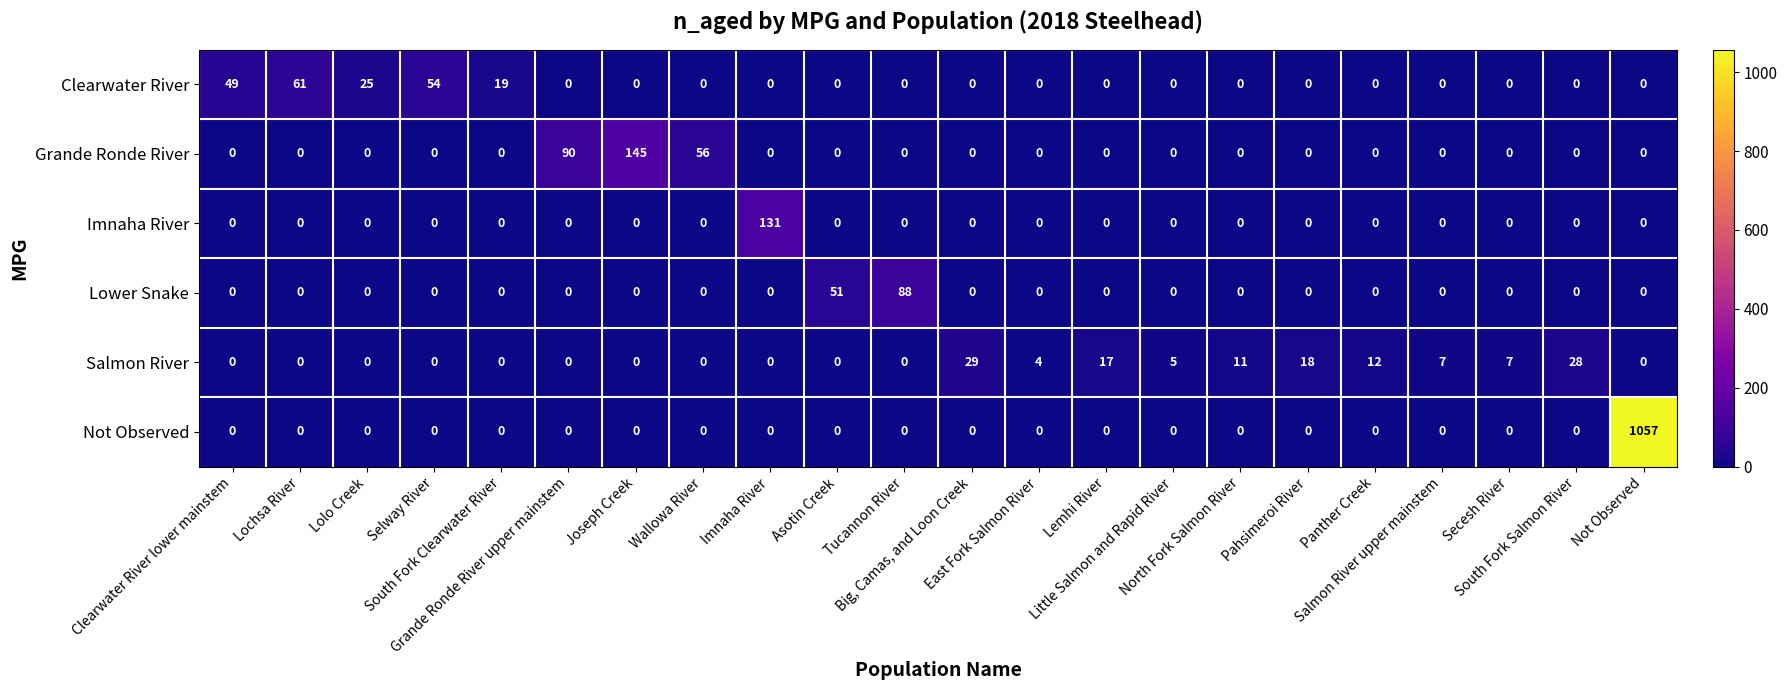

What is the maximum value shown in the chart?

1057